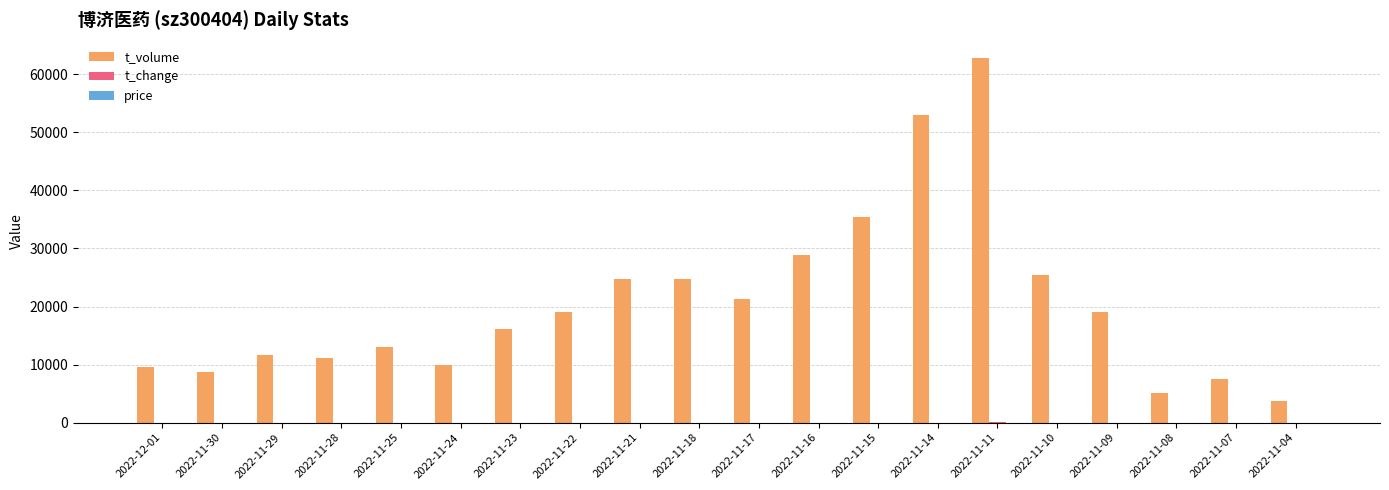

Between 2022-11-30 and 2022-11-16, which series saw the biggest shift?

t_volume